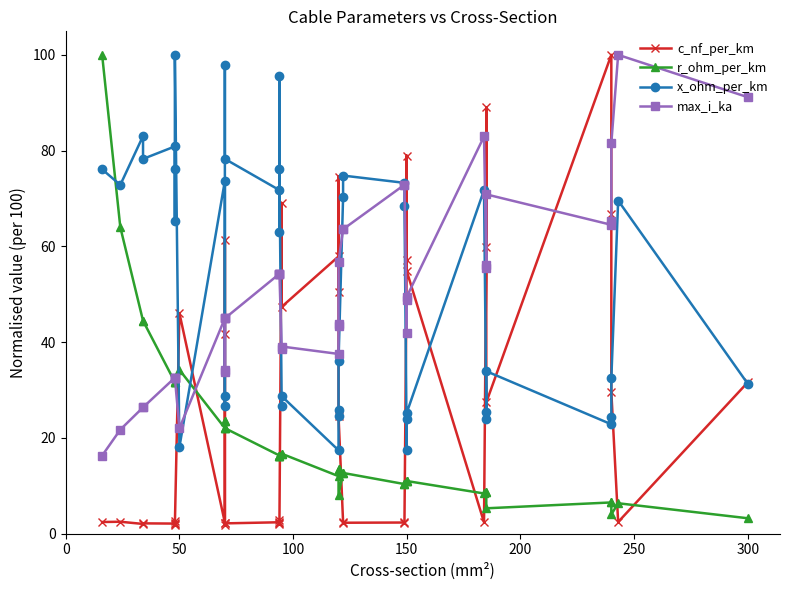

After their last crossing, which series has the higher values: c_nf_per_km or x_ohm_per_km?

c_nf_per_km